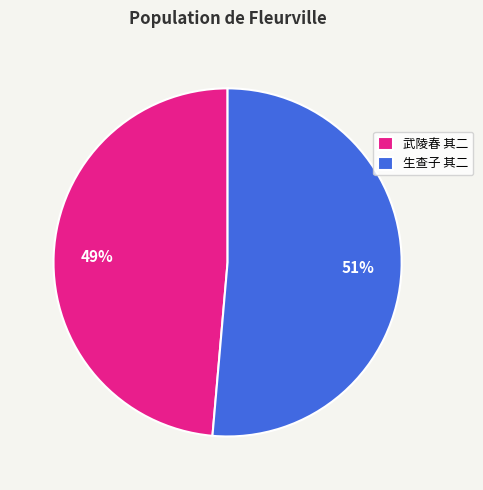

Which slice is the smallest?

武陵春 其二